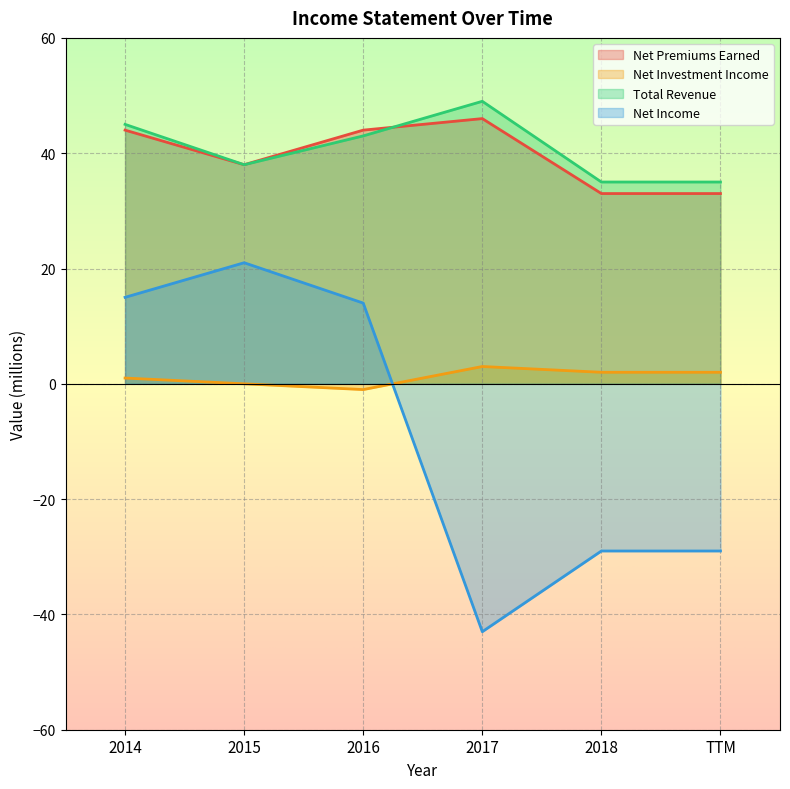

What is the spread (max minus min) of values at 2014?

44